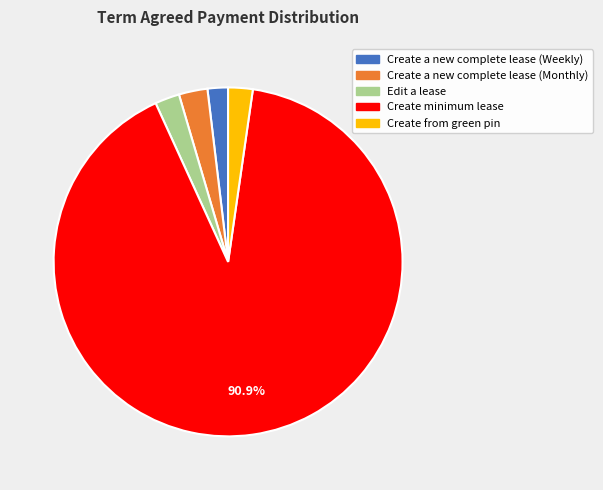

To the nearest percent, what percentage of the pie is Create from green pin?

2%